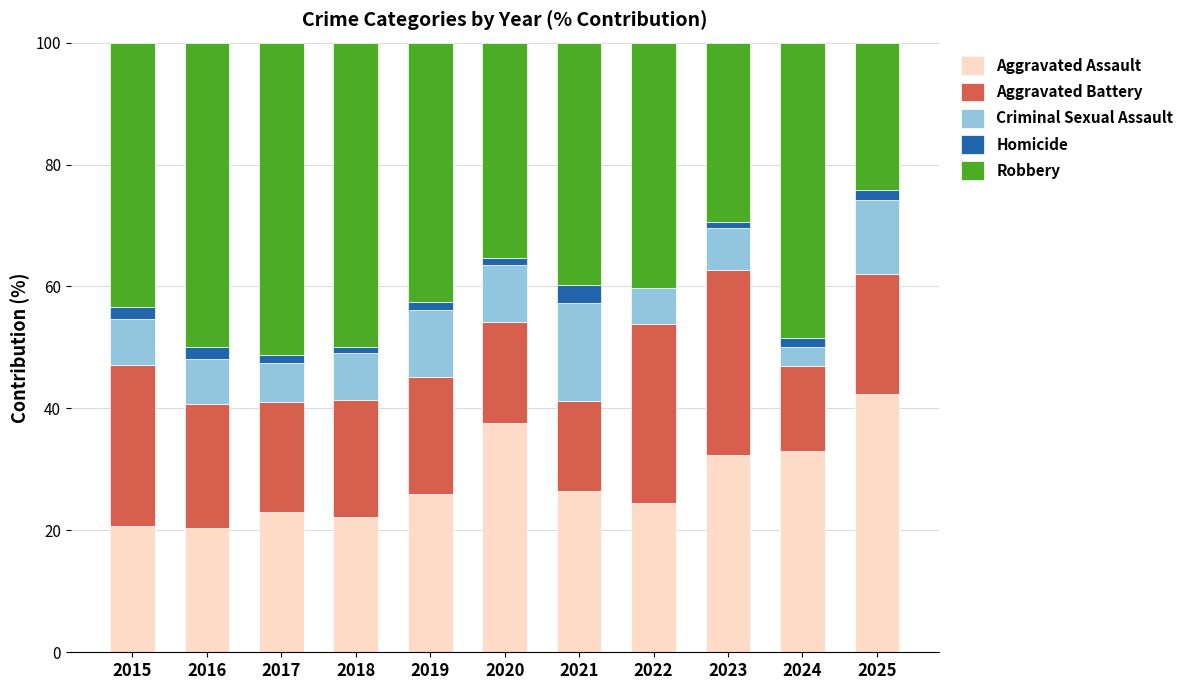

Does the chart contain stacked bars?

Yes